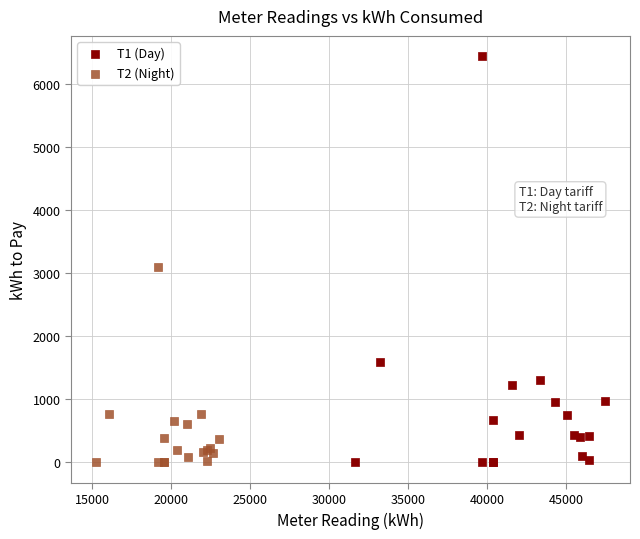

Which series has the largest Y range (max minus min)?

Т1 (Day)